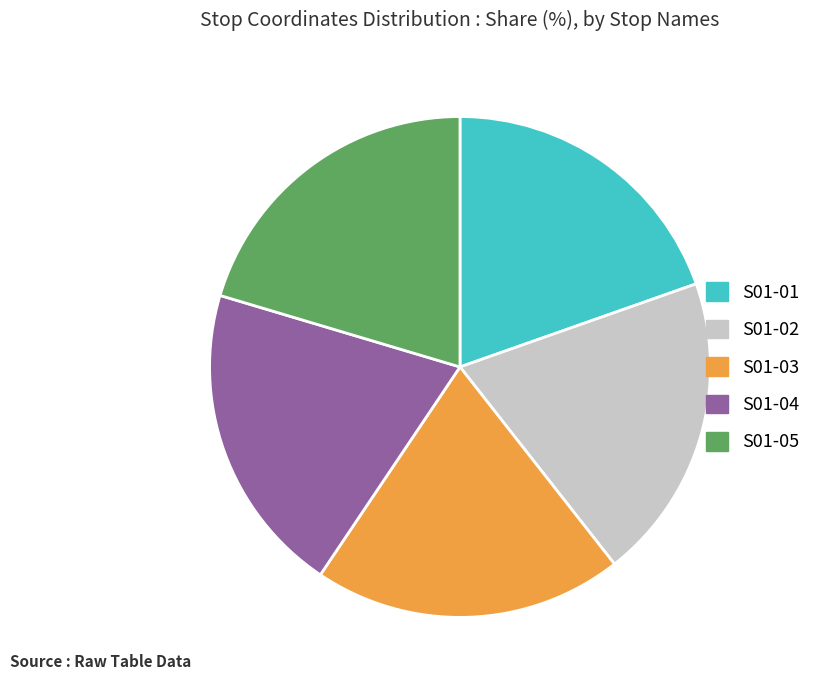

Is it true that S01-03 is 29% of the pie?

False